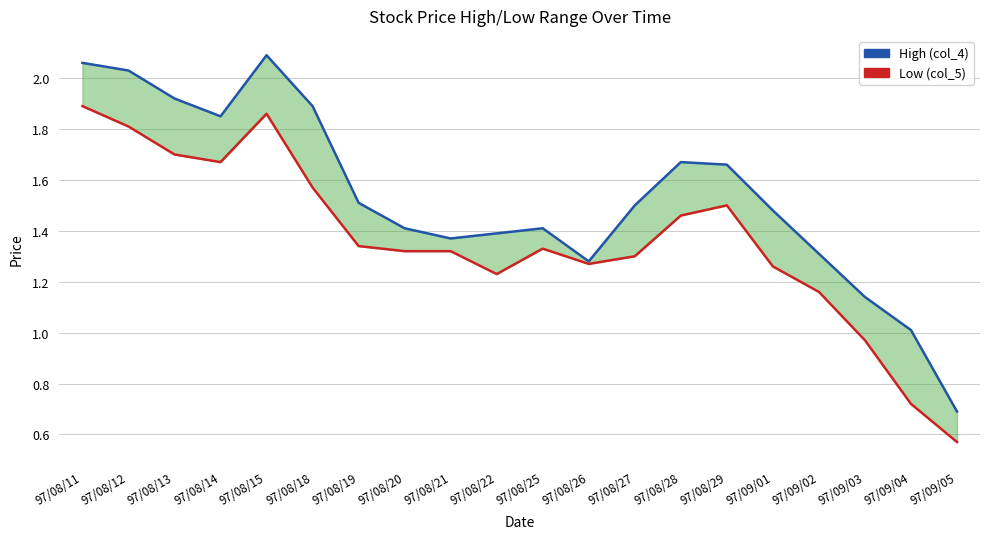

Count the number of data series in this chart.

2